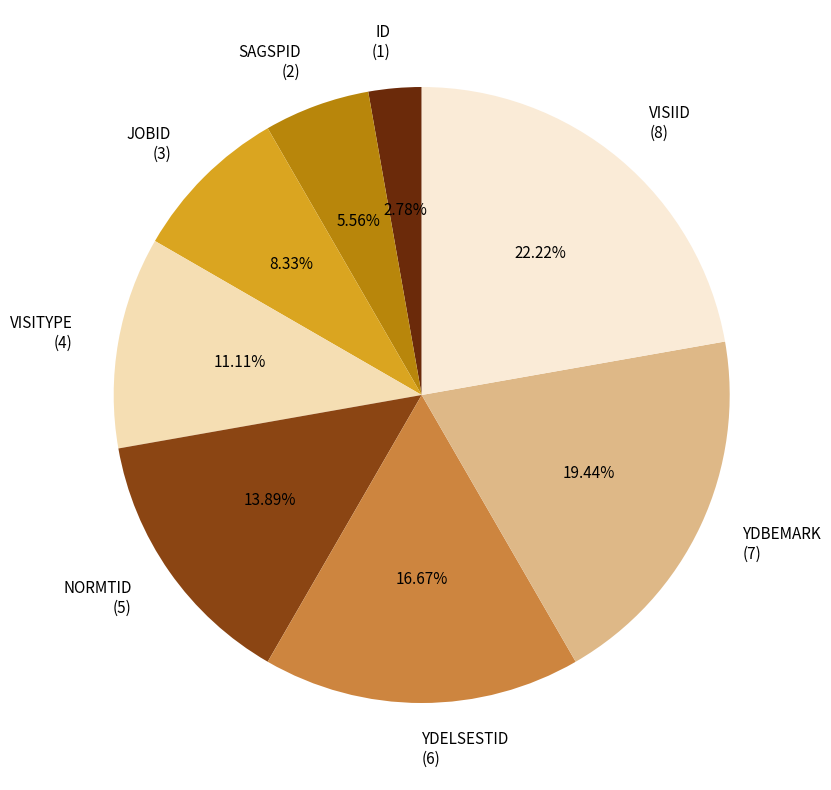

To the nearest percent, what portion does NORMTID represent?

14%